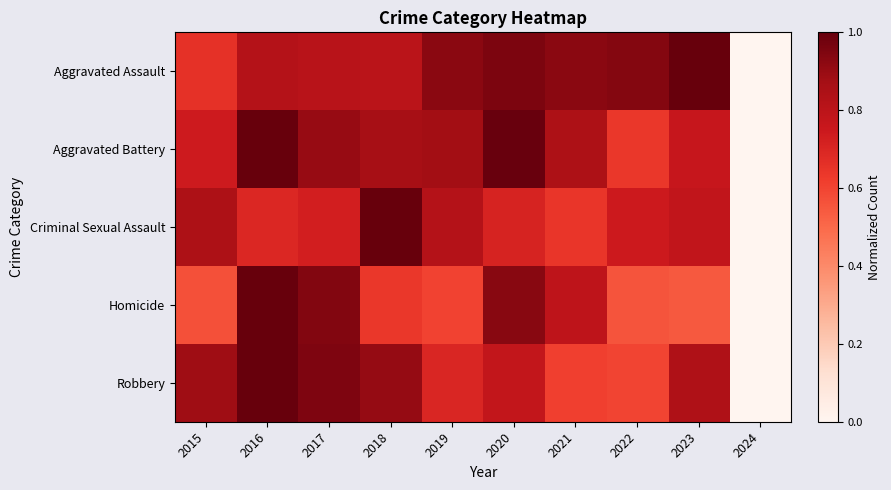

What is the total value across all series at 2015?

3.7